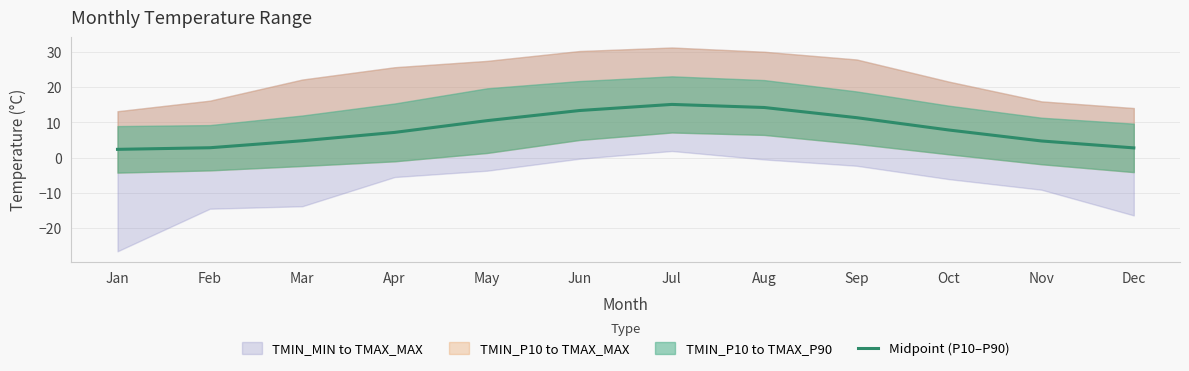

Where is the first local maximum?

Jul